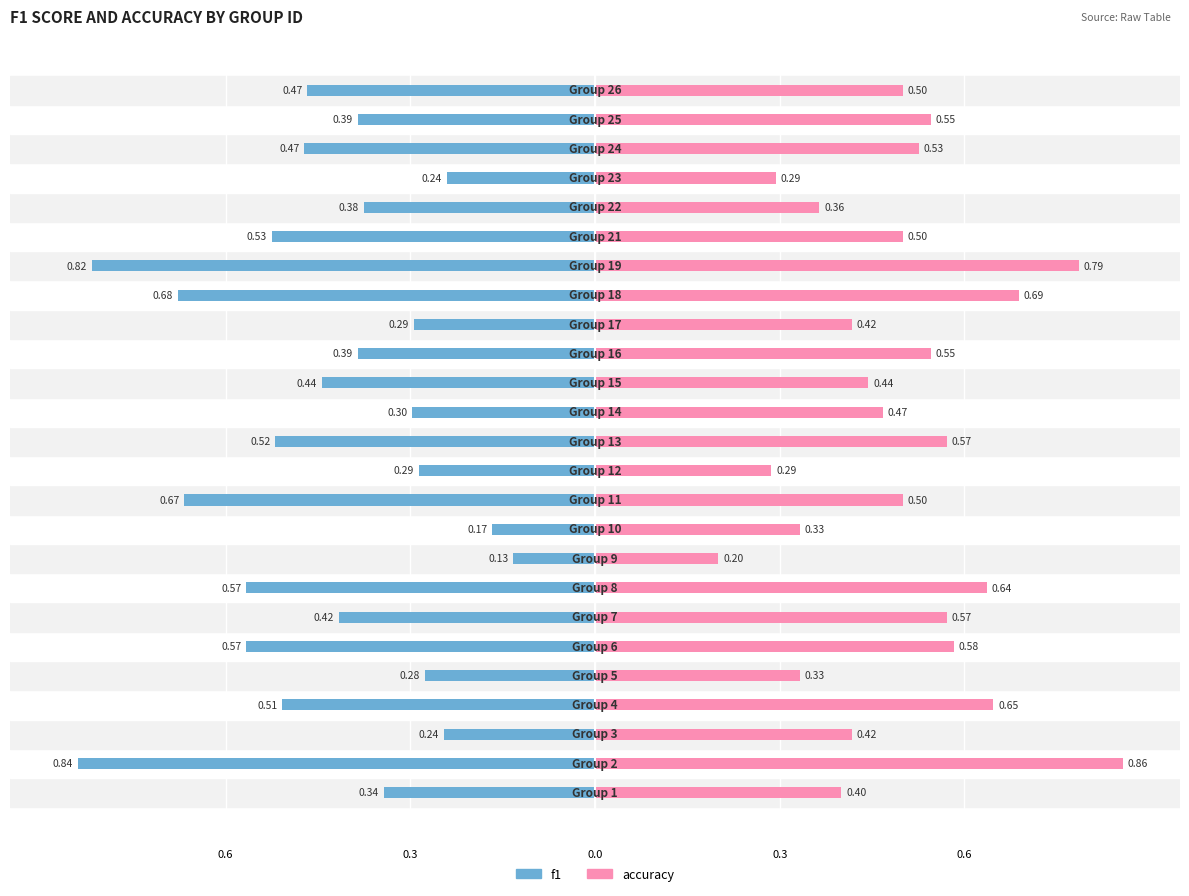

Rank the series by their average value, from highest to lowest.

accuracy, f1